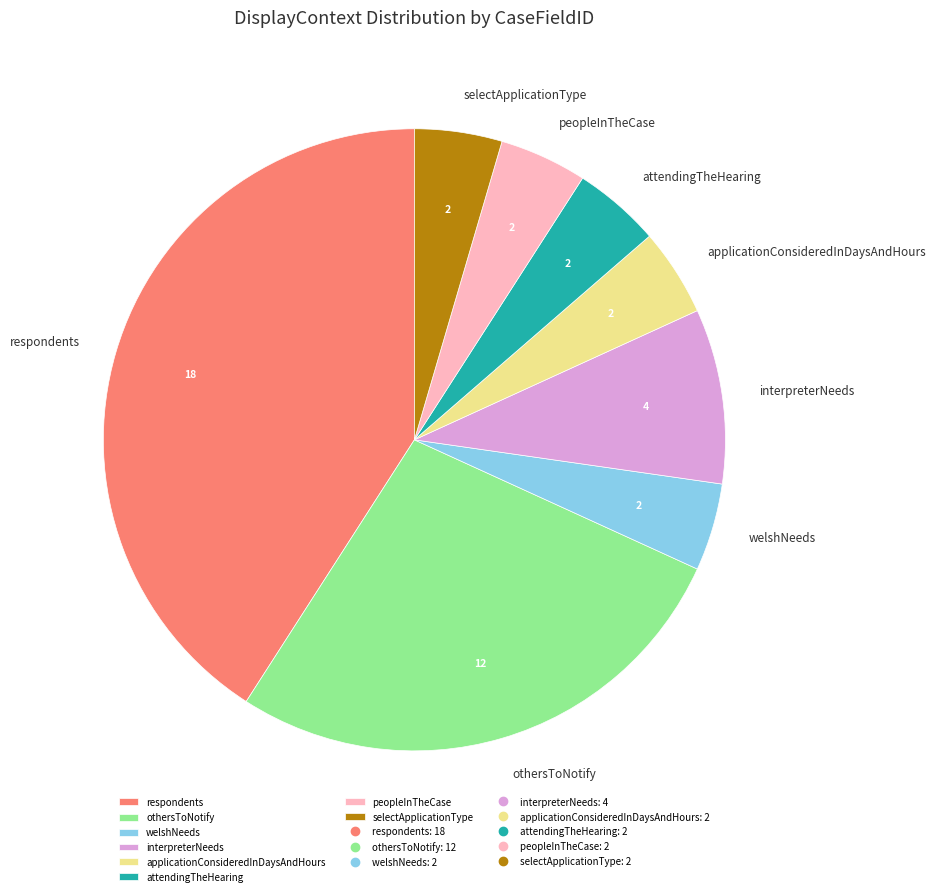

Is the sum of selectApplicationType and interpreterNeeds greater than half?

No